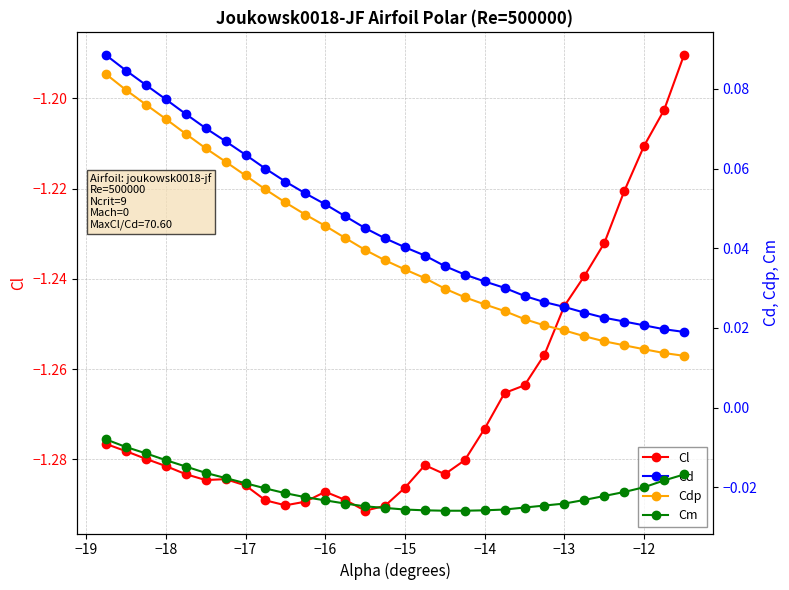

True or false: Cl has a value of -1.8 at −12.

False